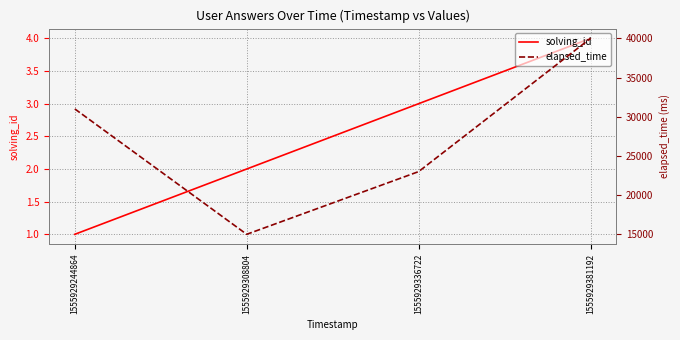

Does the chart have visible grid lines?

Yes